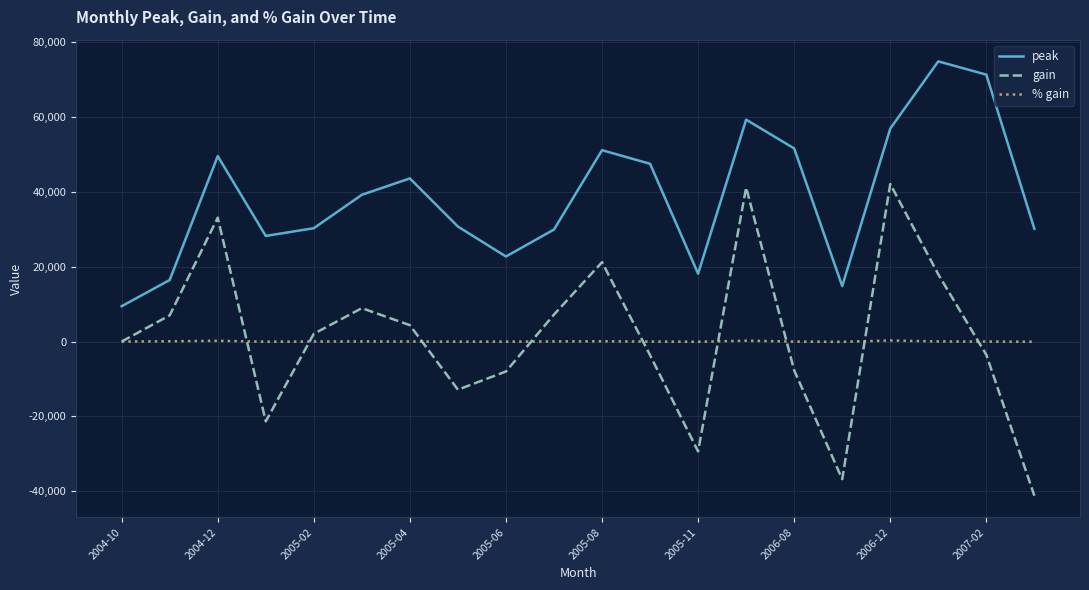

Which series has the largest total across all categories?

peak